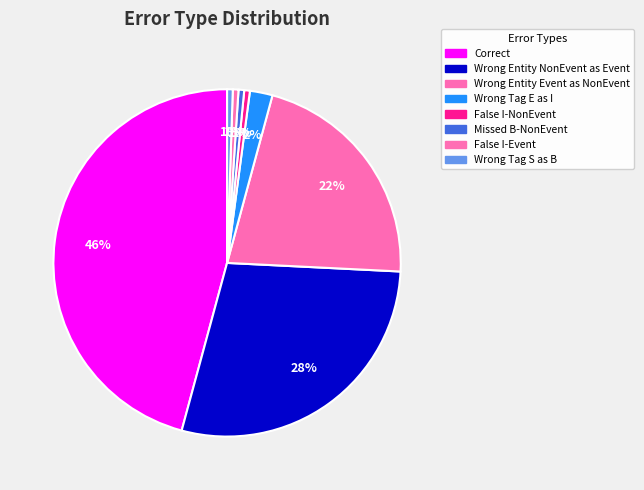

Which slice is the smallest?

False_I-NonEvent